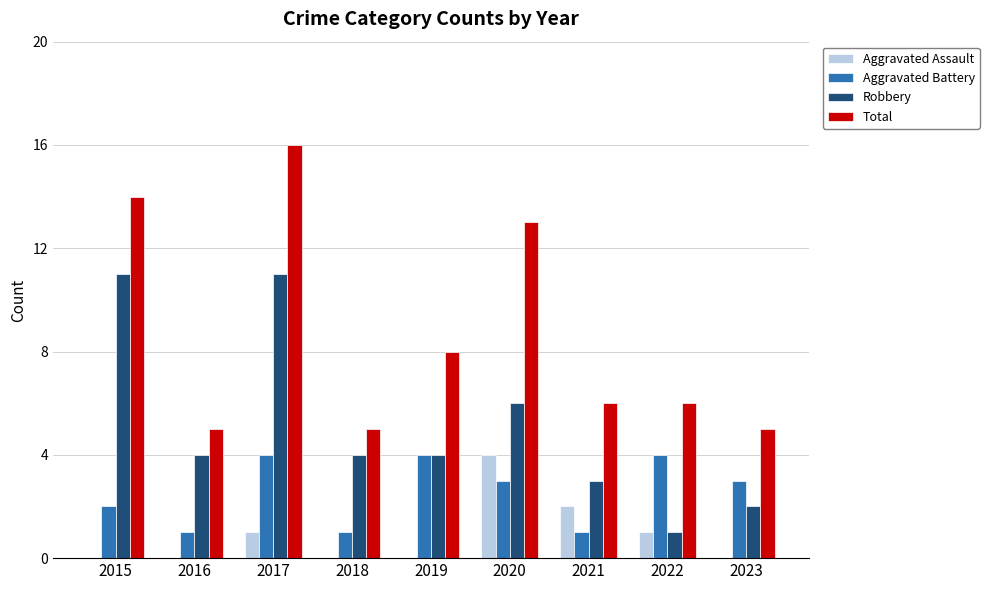

Is the value of Robbery at 2023 greater than the value of Aggravated Battery at 2017?

No